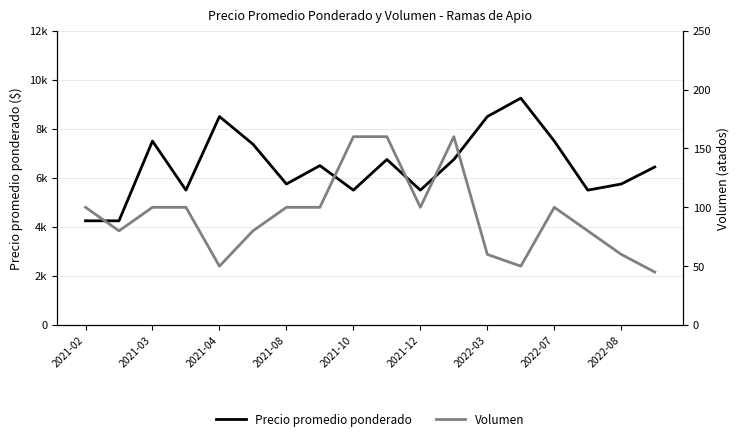

Is it true that Precio promedio ponderado equals 8600 at 2021-08?

False